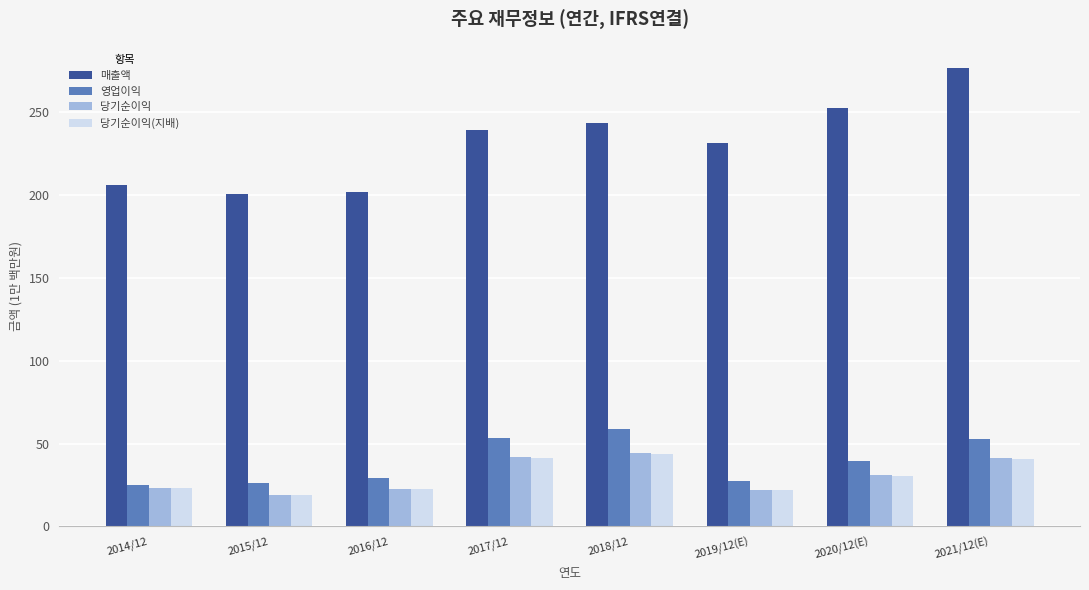

The value of 당기순이익(지배) at 2015/12 is 8.1. True or false?

False